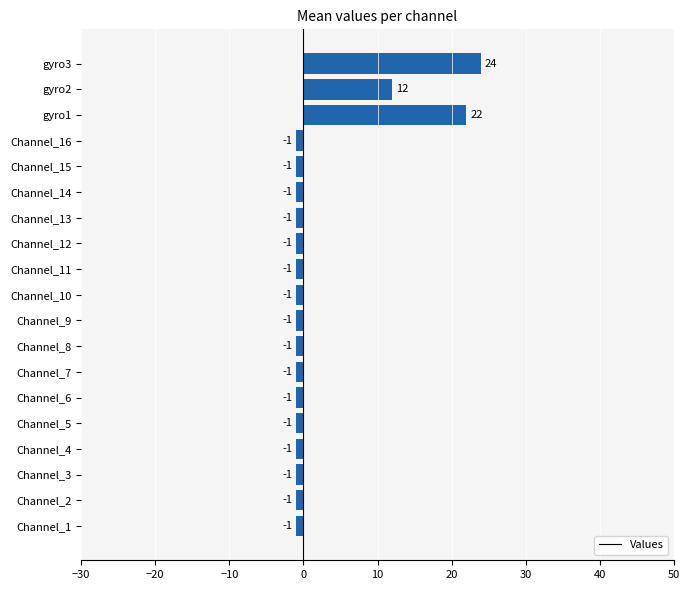

How many values exceed -1?

3